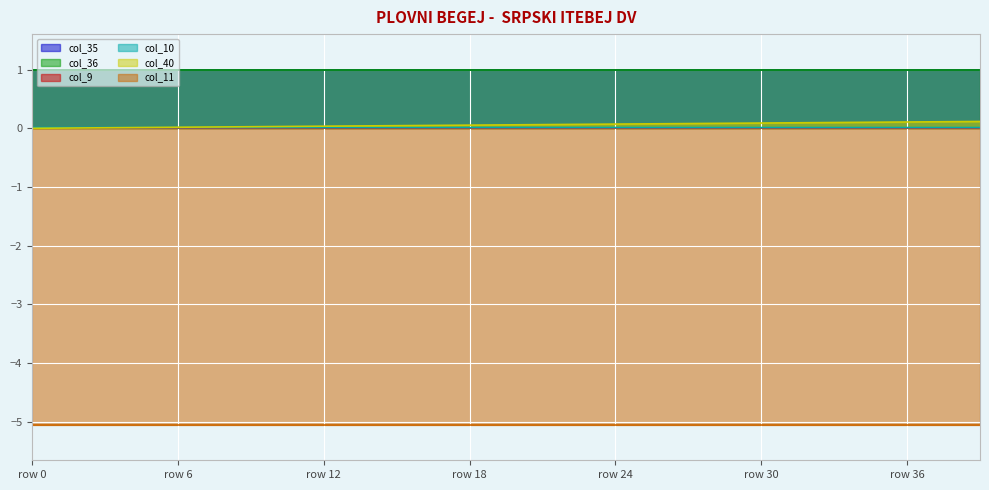

How many lines are shown in the chart?

6